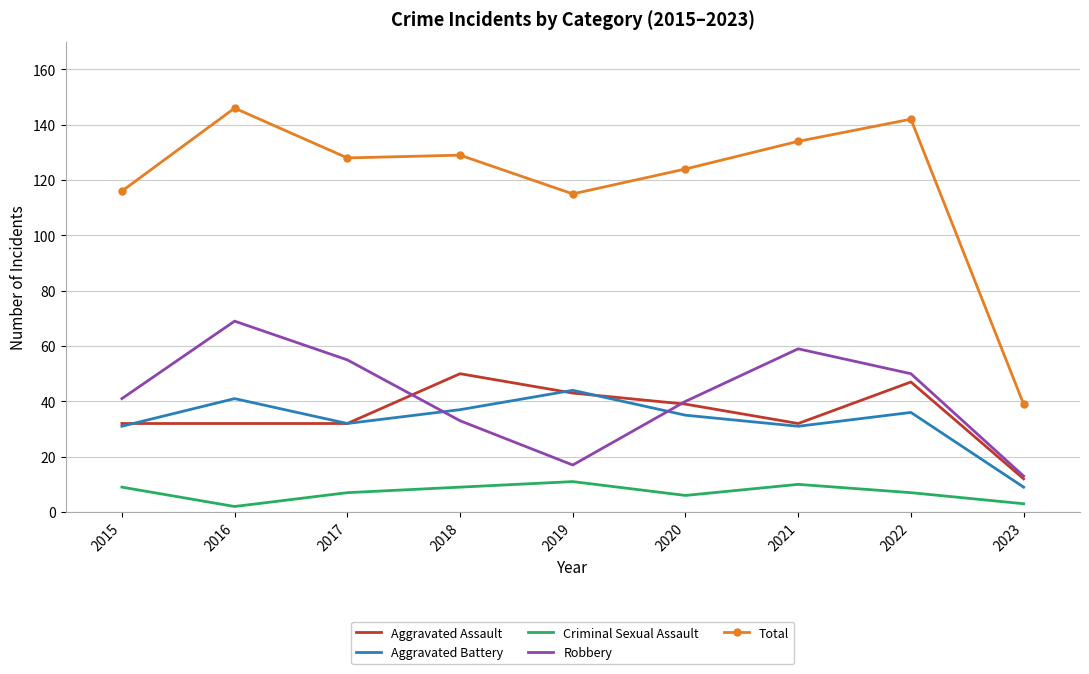

Which label corresponds to the largest value in the chart?

2016